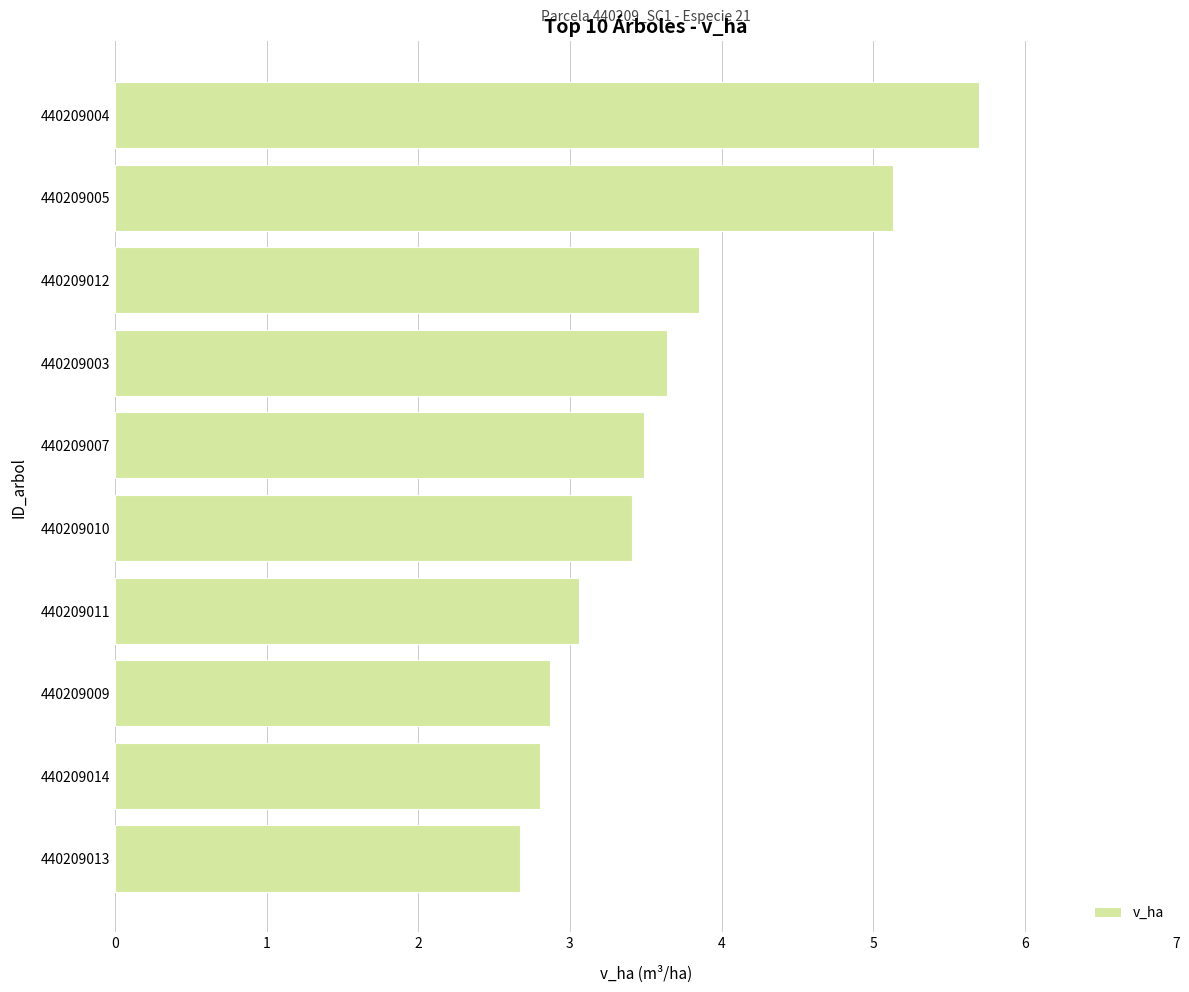

Reading bottom to top, list all the values displayed in this chart.

2.7	2.8	2.9	3.1	3.4	3.5	3.6	3.9	5.1	5.7